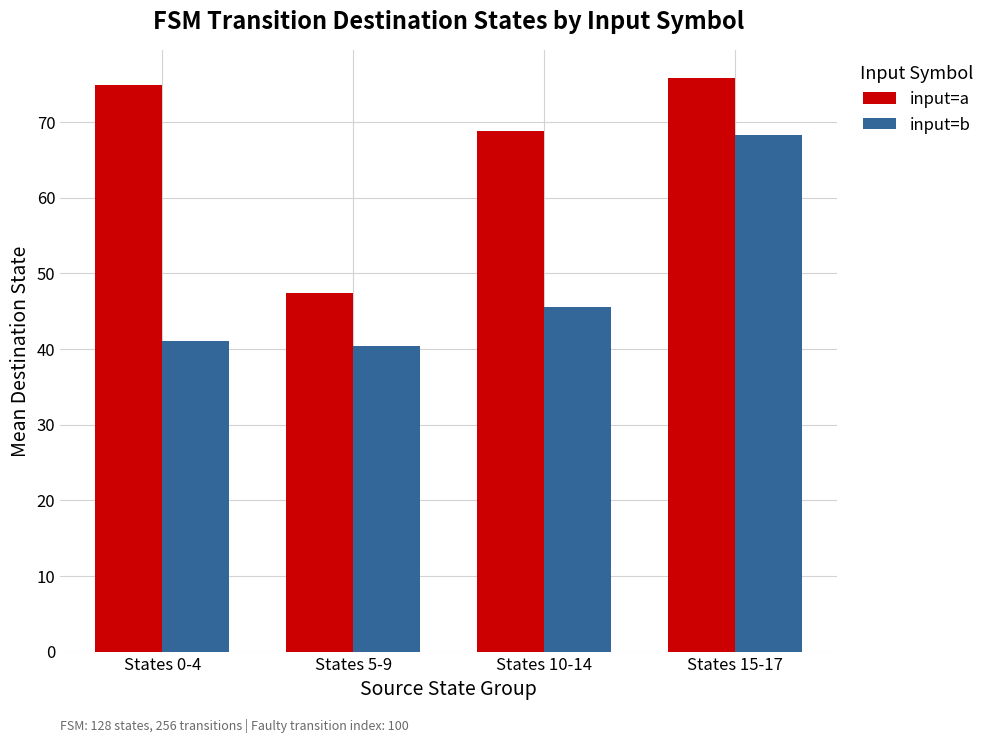

The input=b series shows 45.6 at States 10-14. True or false?

True